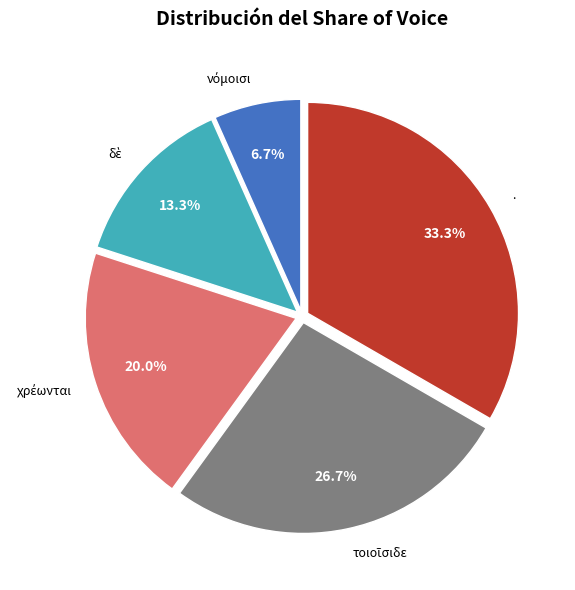

Does any single category account for the majority?

No